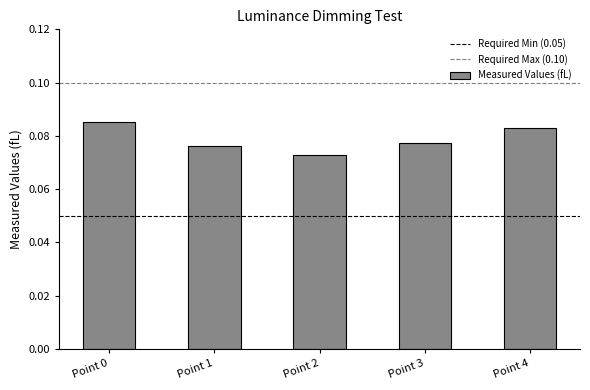

Between Point 1 and Point 0, which is larger?

Point 0